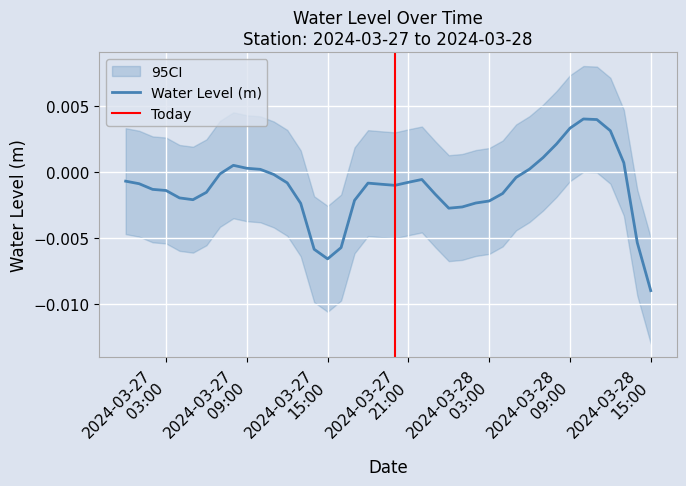

Where is the data nearest to the value 0?

2024-03-27 07:00:00